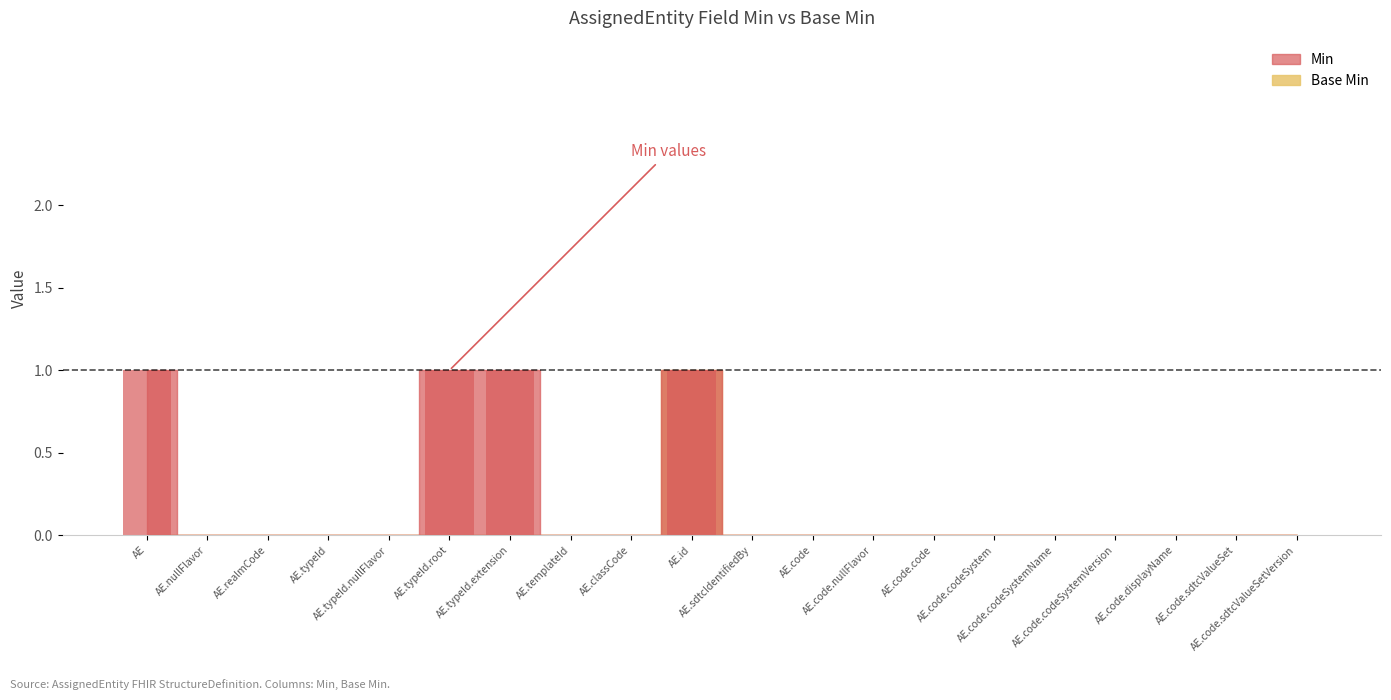

What is the label of the 2nd bar from the right?

AE.code.sdtcValueSet